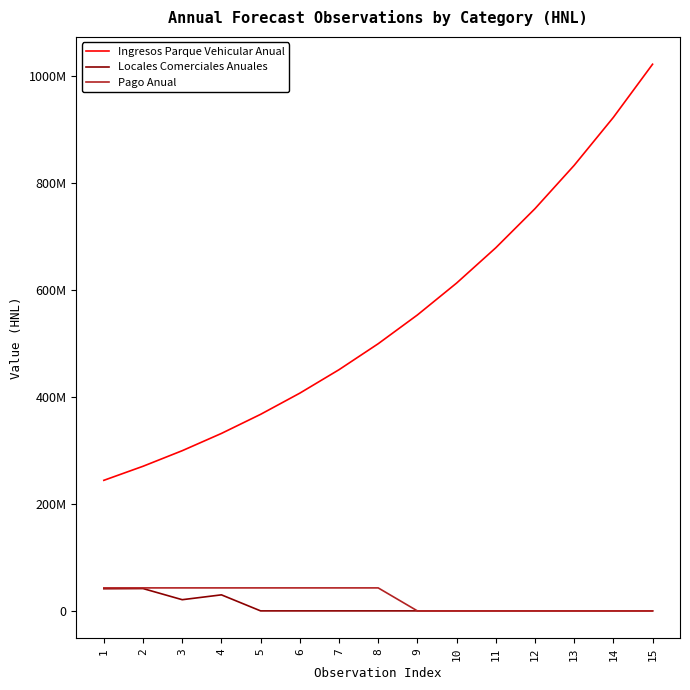

True or false: Ingresos Parque Vehicular Anual and Locales Comerciales Anuales cross at least once.

False